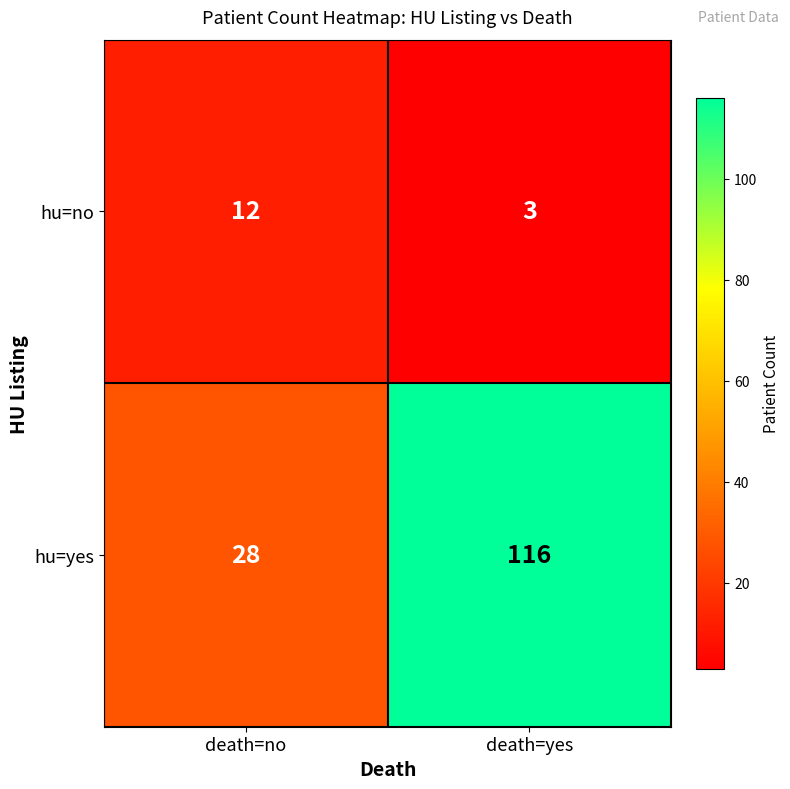

How many distinct data groups are displayed?

2